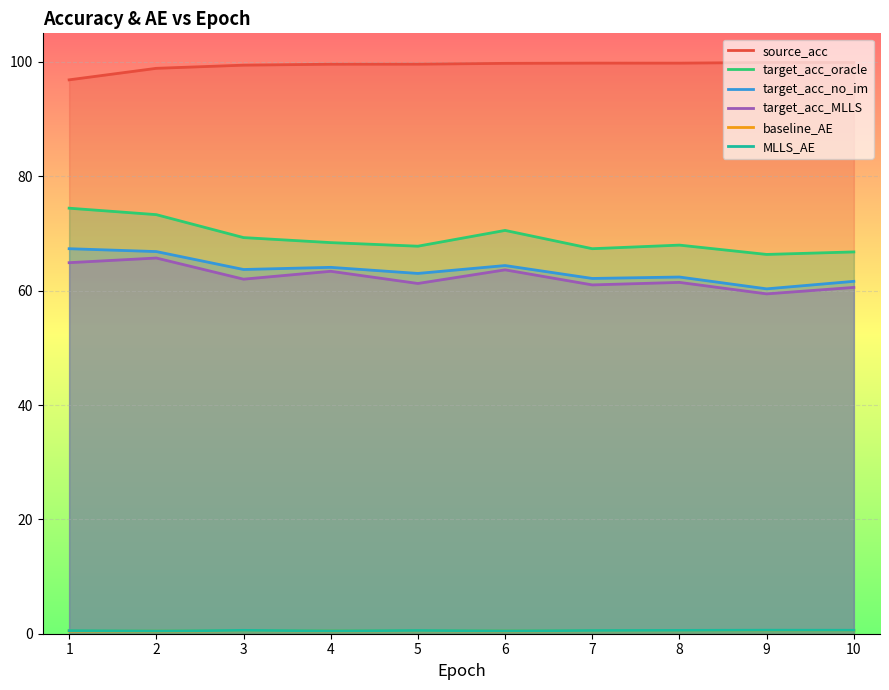

The target_acc_oracle series shows 66.8 at 10. True or false?

True